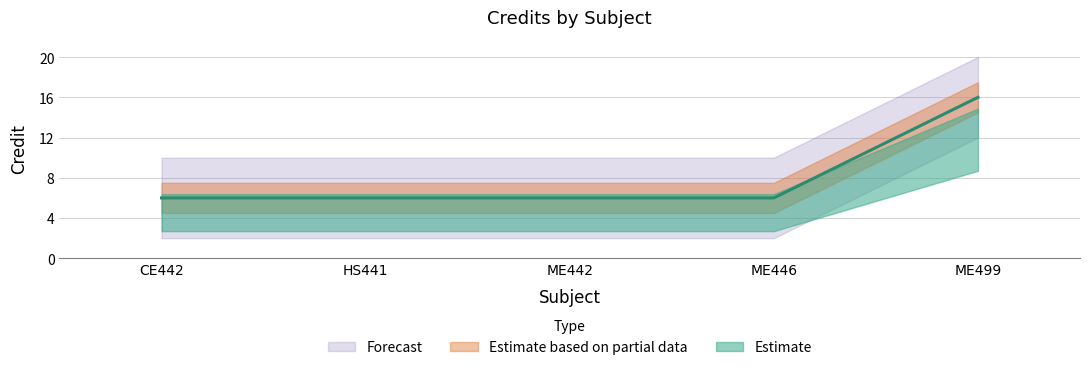

What is the label of the 1st point from the left?

CE442